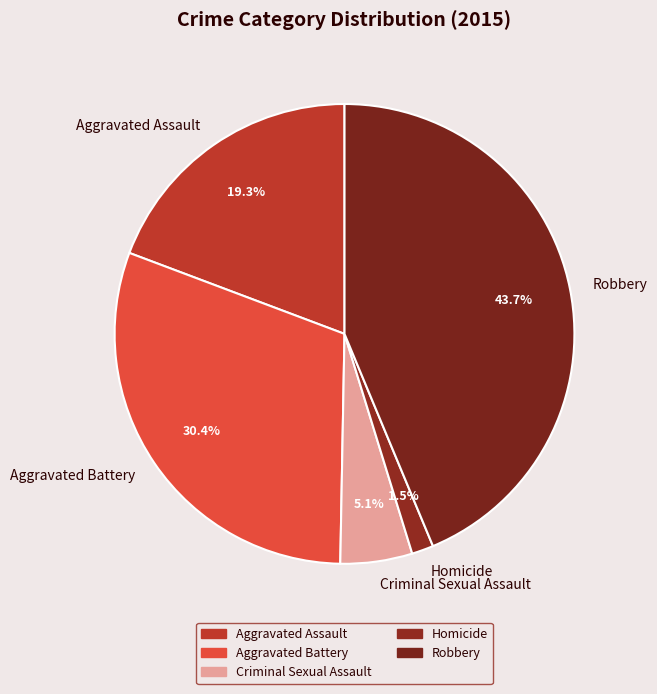

Is the sum of Aggravated Battery and Criminal Sexual Assault greater than half?

No